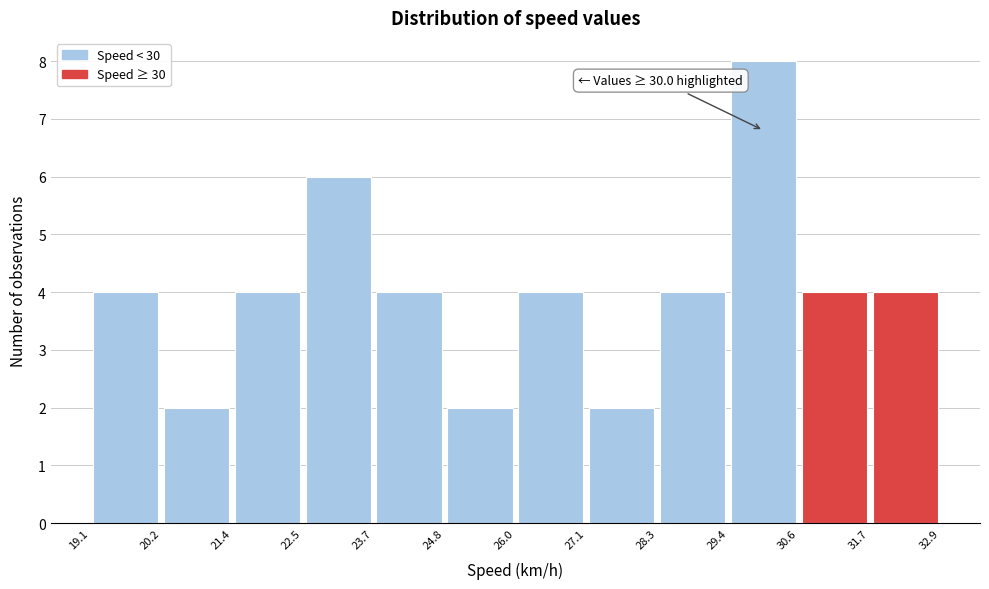

Which range on the x-axis has the tallest bar?

29.4 to 30.6